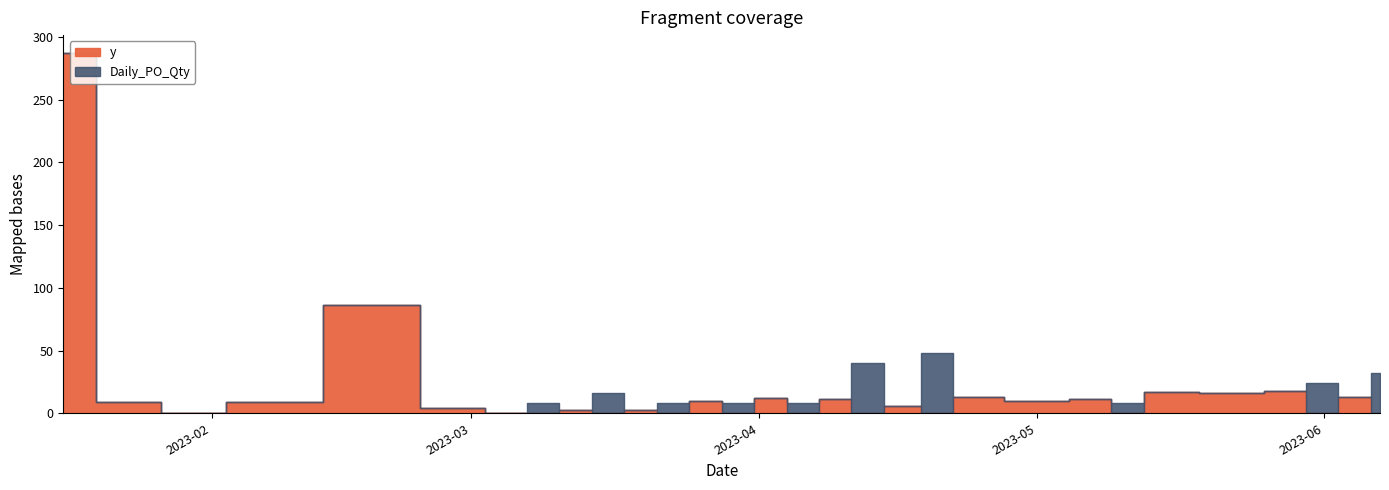

How many interior local peaks does the y series have?

12